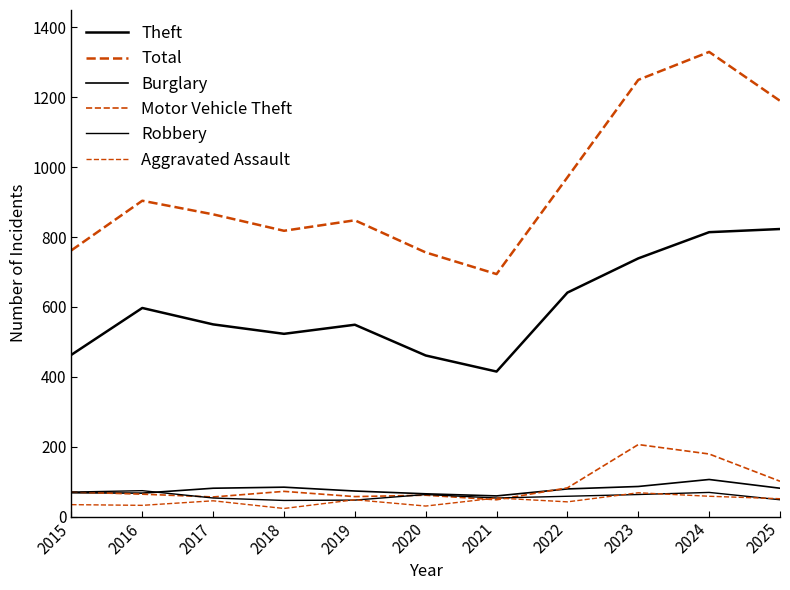

Does the chart have visible grid lines?

No